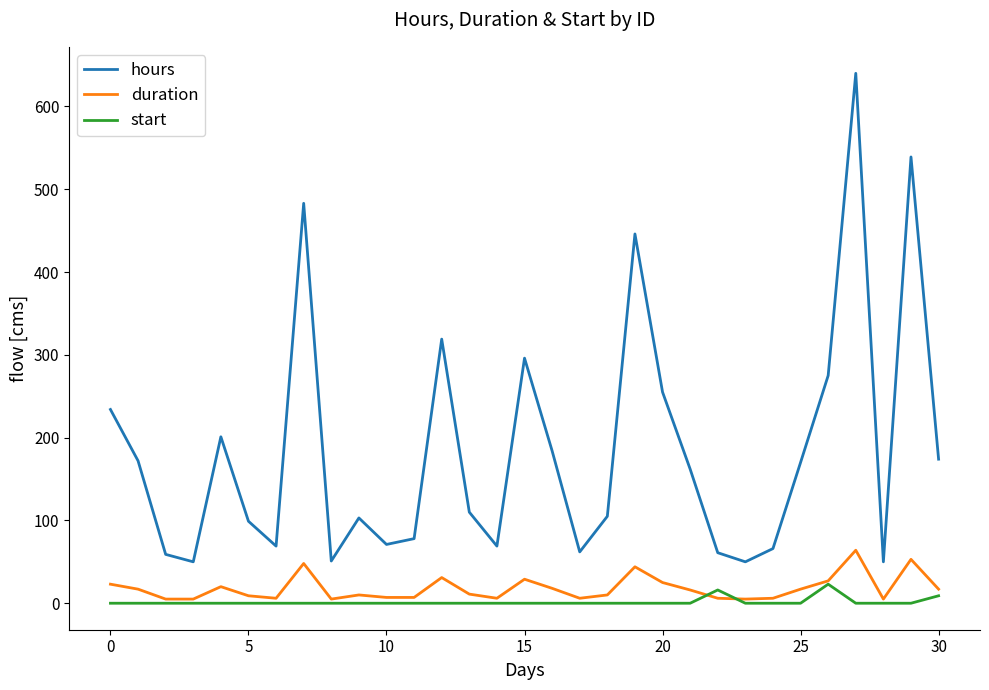

Which series has the largest total across all categories?

hours